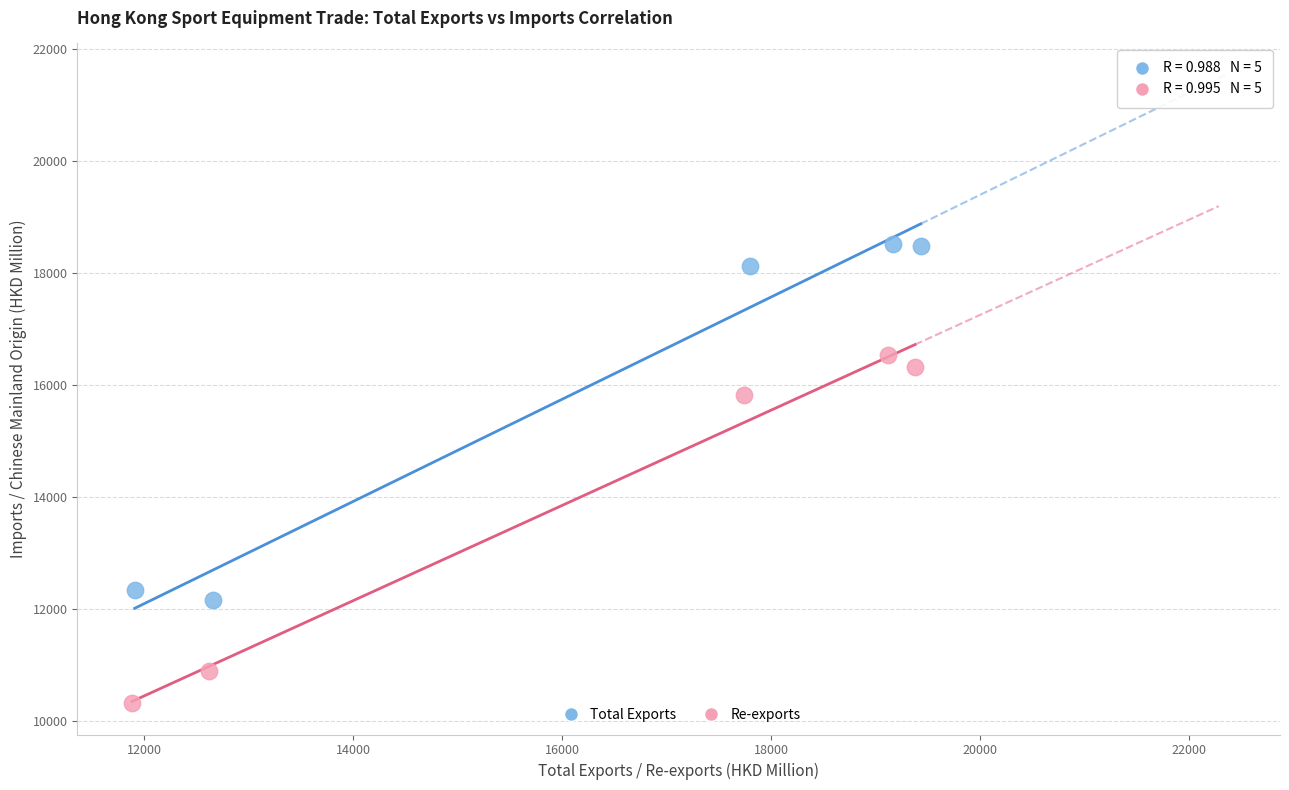

What are all the series names shown in the legend?

Total Exports, Re-exports